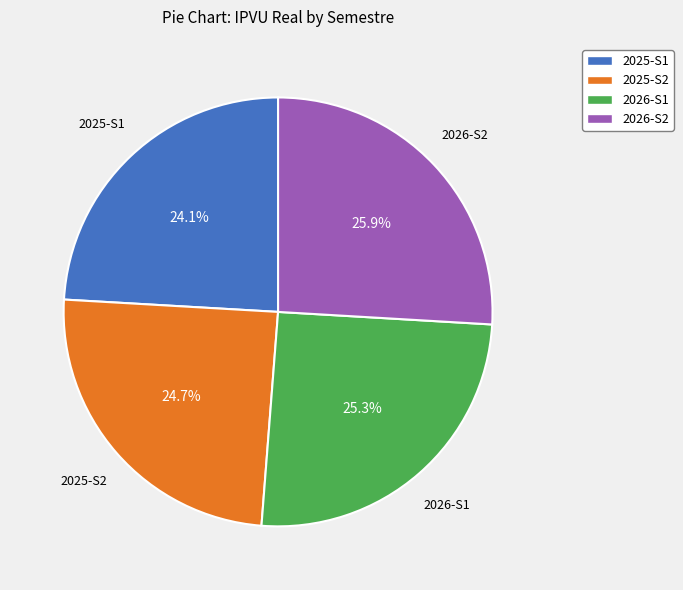

Which slice is the smallest?

2025-S1